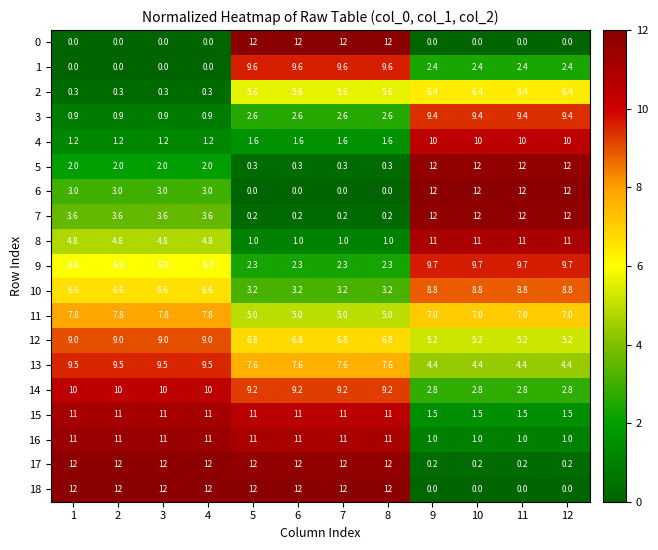

What is the maximum value for 16?

11.0